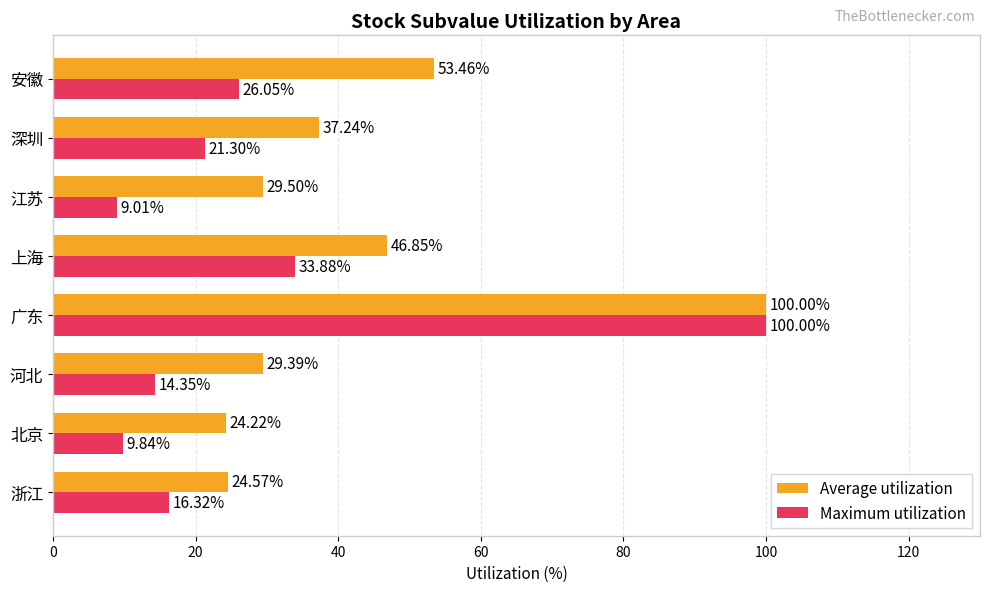

Which series has the widest spread of values?

Maximum utilization